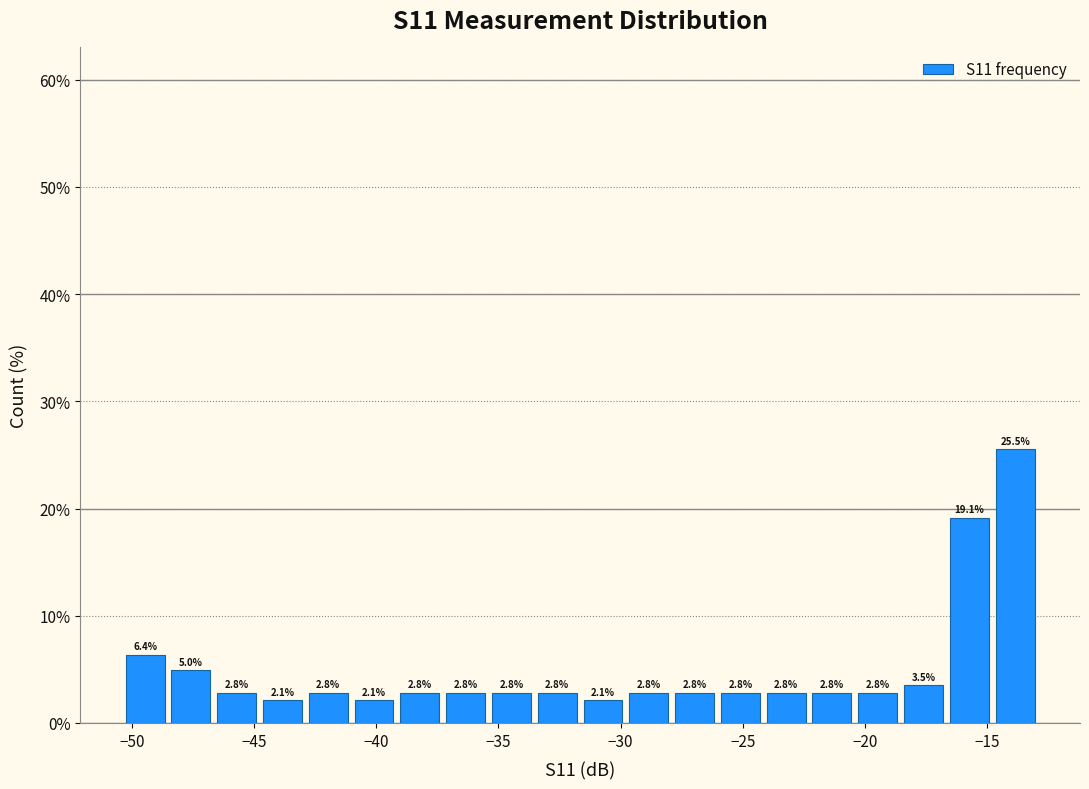

Read against the x-axis, roughly where is the centre of the tallest bar?

-14.0